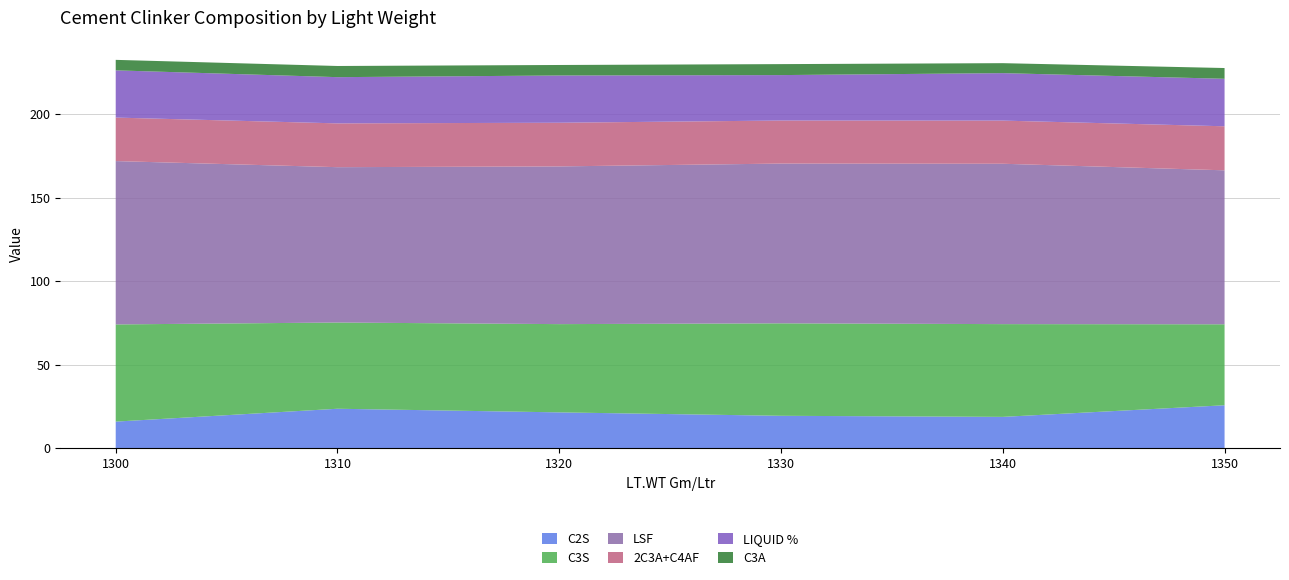

Reading left to right, what are all the values shown in this chart?

C2S: 1300=15.9	1310=23.6	1320=21.4	1330=19.4	1340=18.7	1350=25.7
C3S: 1300=58.2	1310=51.6	1320=52.9	1330=55.4	1340=55.5	1350=48.5
LSF: 1300=97.8	1310=93.0	1320=94.5	1330=95.7	1340=96.0	1350=92.2
2C3A+C4AF: 1300=26.1	1310=26.2	1320=26.1	1330=25.8	1340=25.8	1350=26.4
LIQUID %: 1300=28.3	1310=27.7	1320=28.3	1330=27.2	1340=28.4	1350=28.4
C3A: 1300=6.3	1310=6.7	1320=6.3	1330=6.6	1340=6.0	1350=6.4